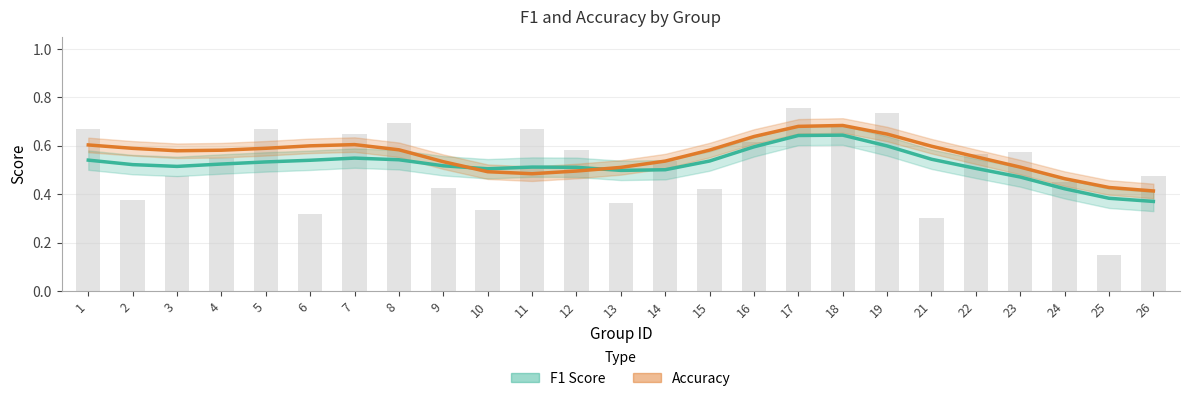

Which series has the largest total across all categories?

accuracy